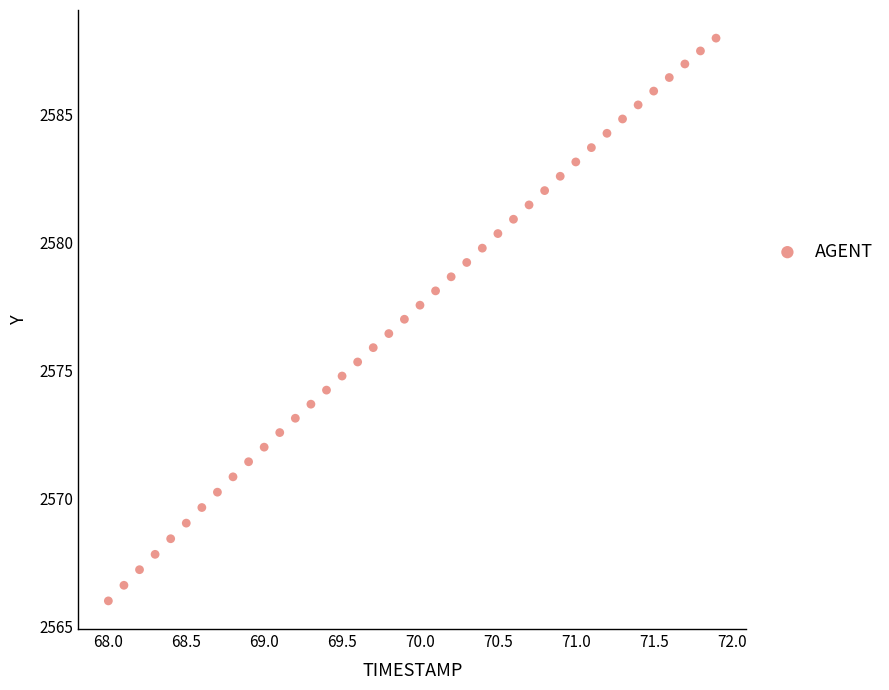

What is the range of Y values (max minus min)?

22.0